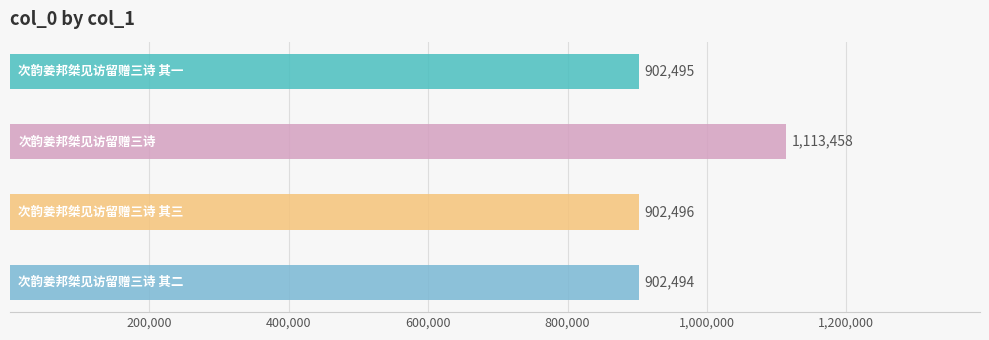

What is the sum of all values?

3820943